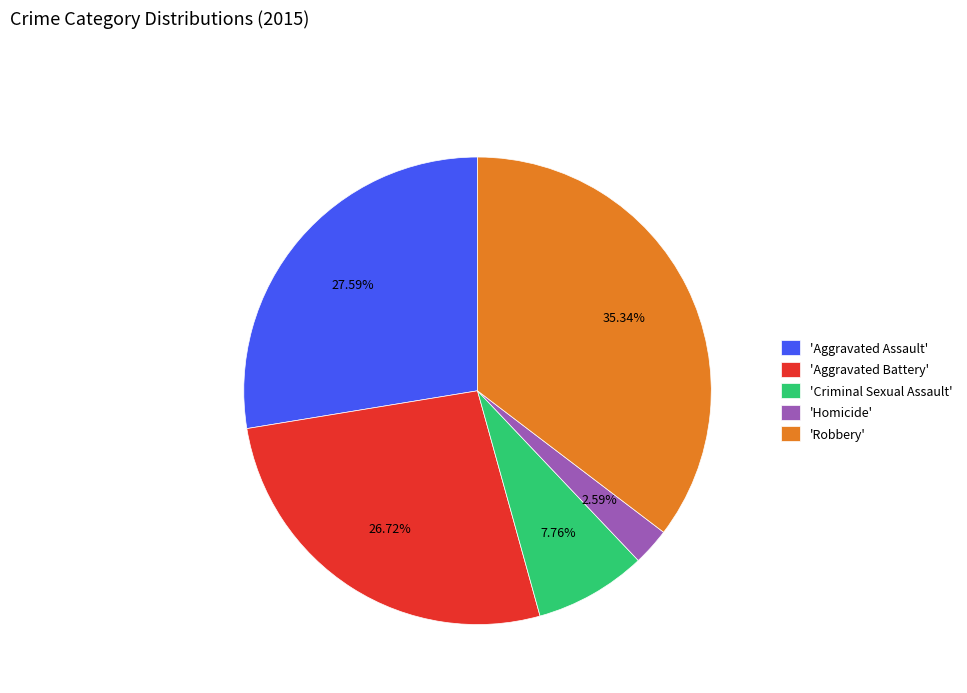

Which category has the smallest portion of the pie?

'Homicide'